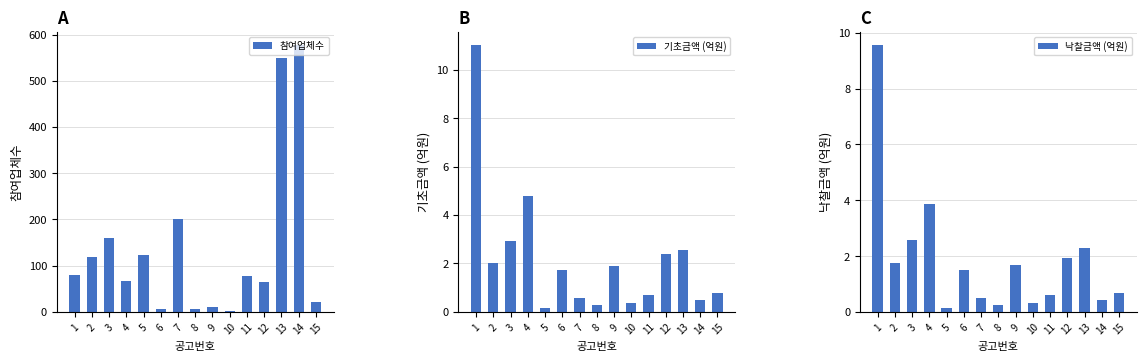

What is the sum of the 낙찰금액 (억원) values at 5 and 7?

0.7